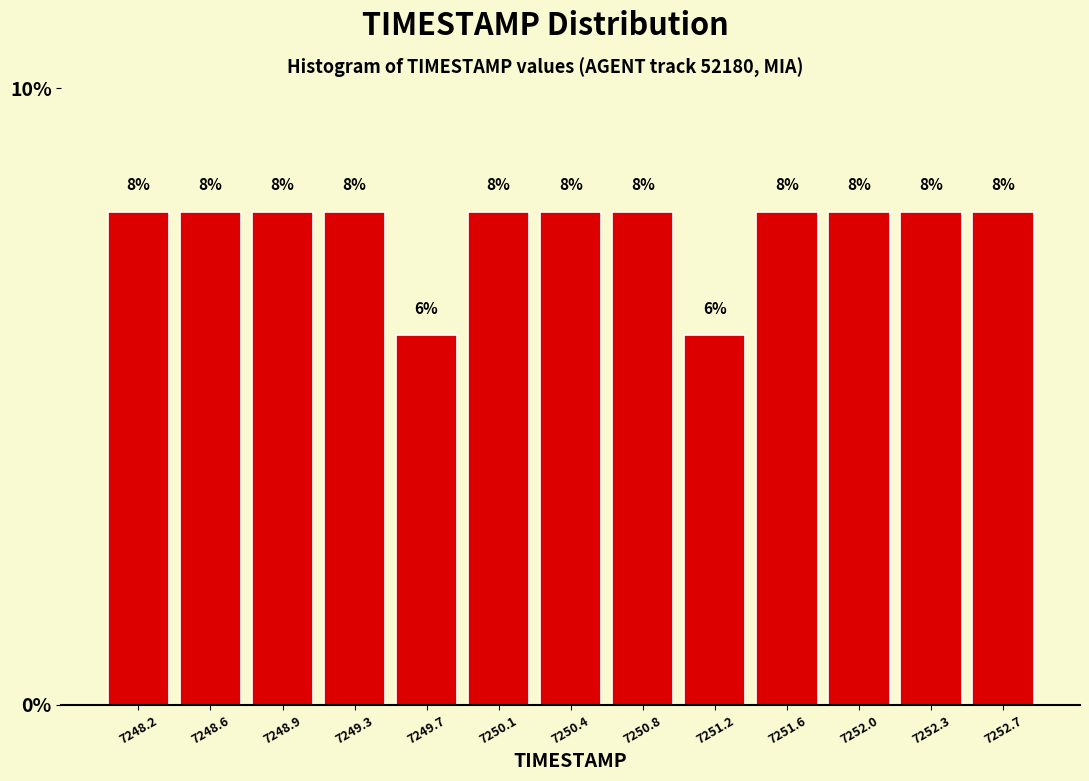

What is the height of the bar covering 7248.75 to 7249.15 on the x-axis? The bar edges are not printed on the chart, so give them approximately, as read against the axis.

8